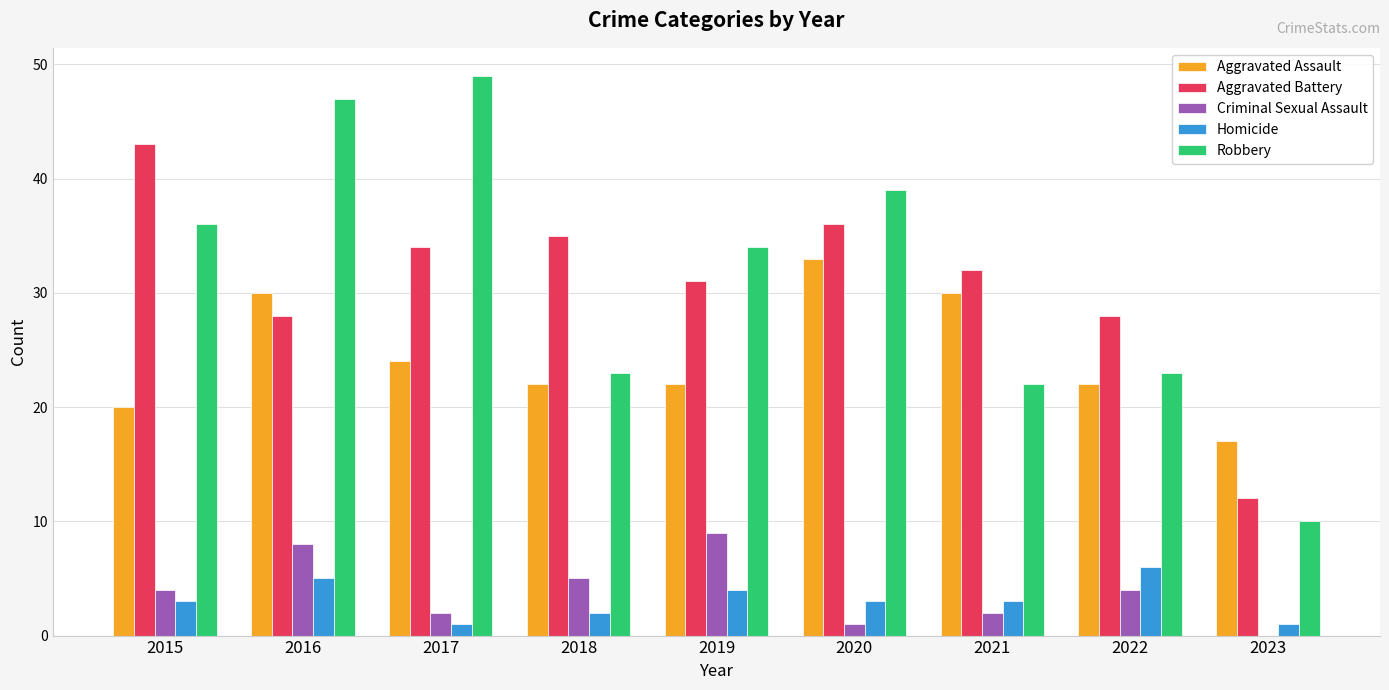

Reading left to right, what are all the values shown in this chart?

Aggravated Assault: 20	30	24	22	22	33	30	22	17
Aggravated Battery: 43	28	34	35	31	36	32	28	12
Criminal Sexual Assault: 4	8	2	5	9	1	2	4	0
Homicide: 3	5	1	2	4	3	3	6	1
Robbery: 36	47	49	23	34	39	22	23	10